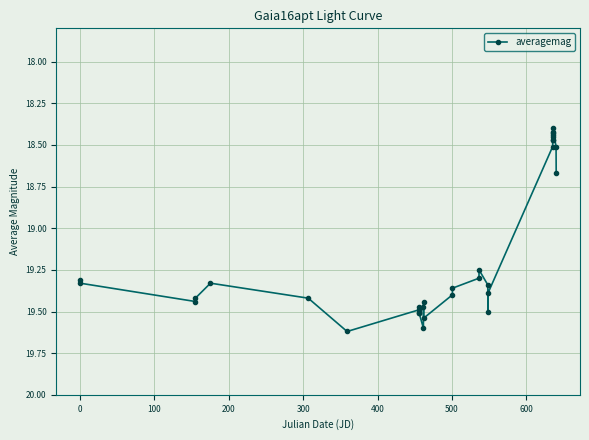

True or false: the data has more than 2 interior local peaks.

True